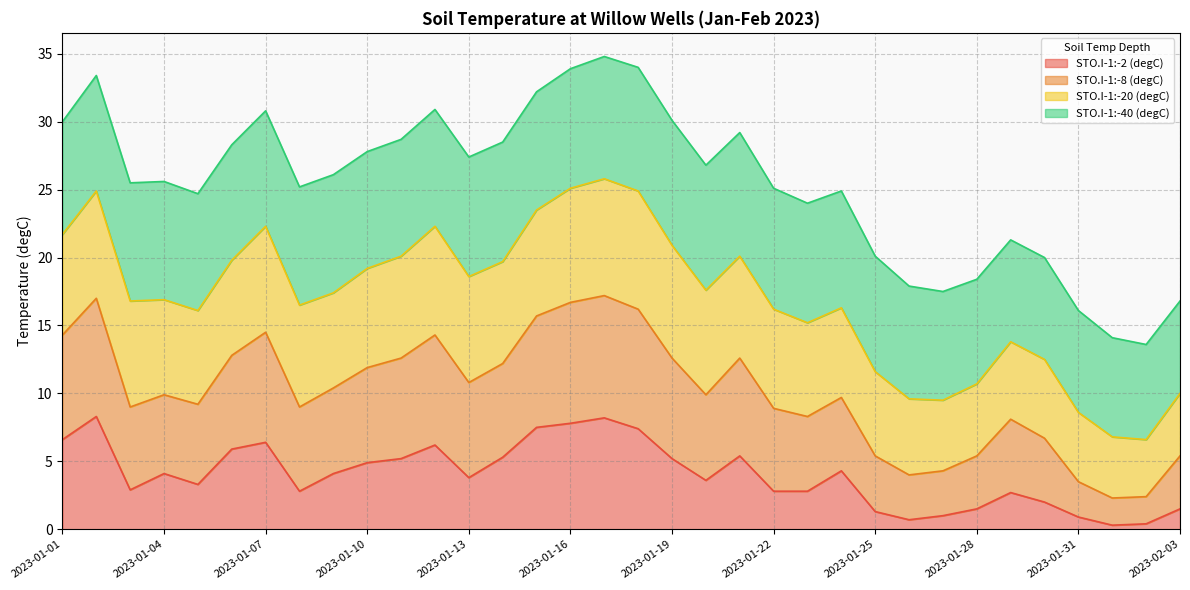

The value of STO.I-1:-2 (degC) at 2023-01-16 is 7.8. True or false?

True